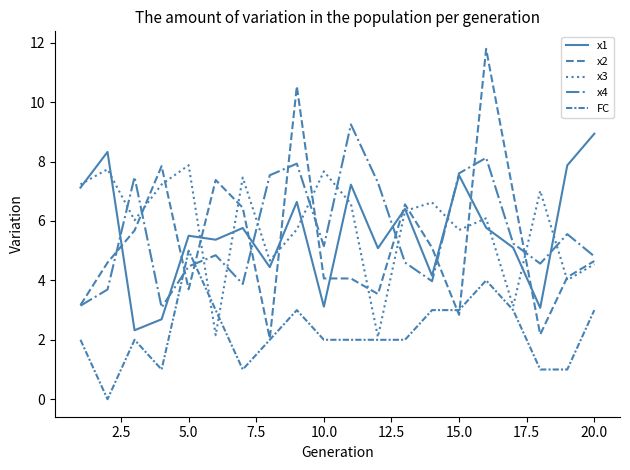

How many lines are shown in the chart?

5